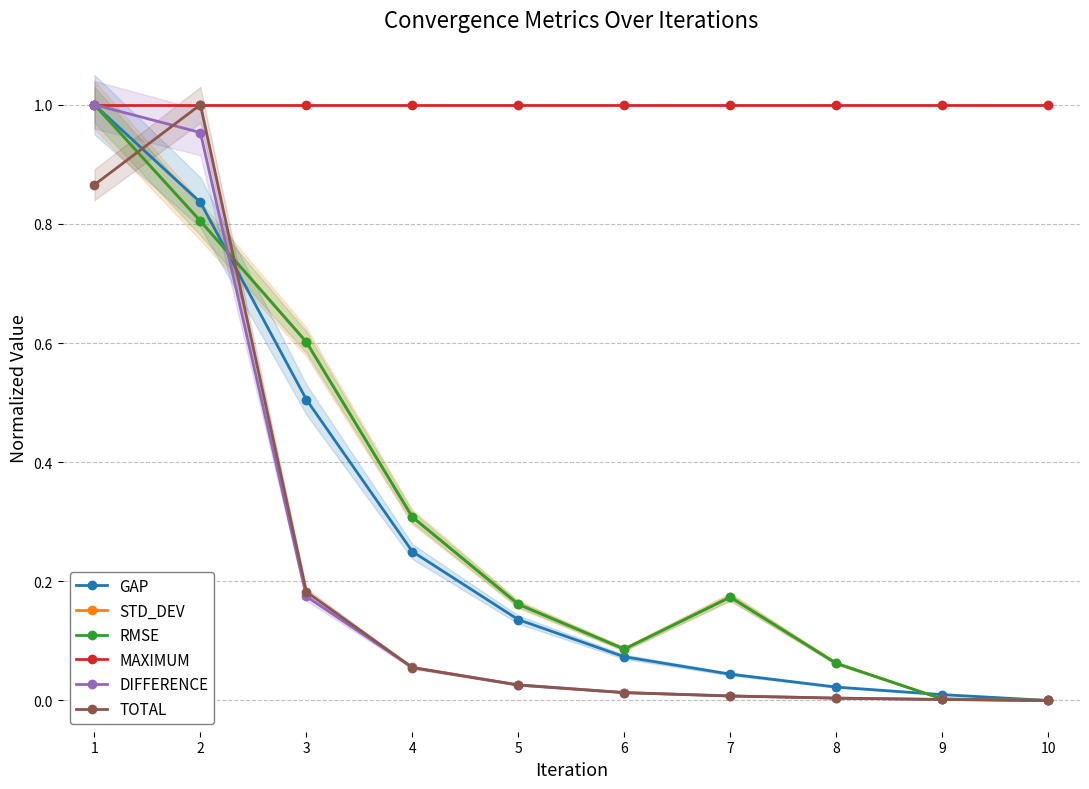

Rank the series by their maximum value, from lowest to highest.

GAP, STD_DEV, RMSE, MAXIMUM, DIFFERENCE, TOTAL